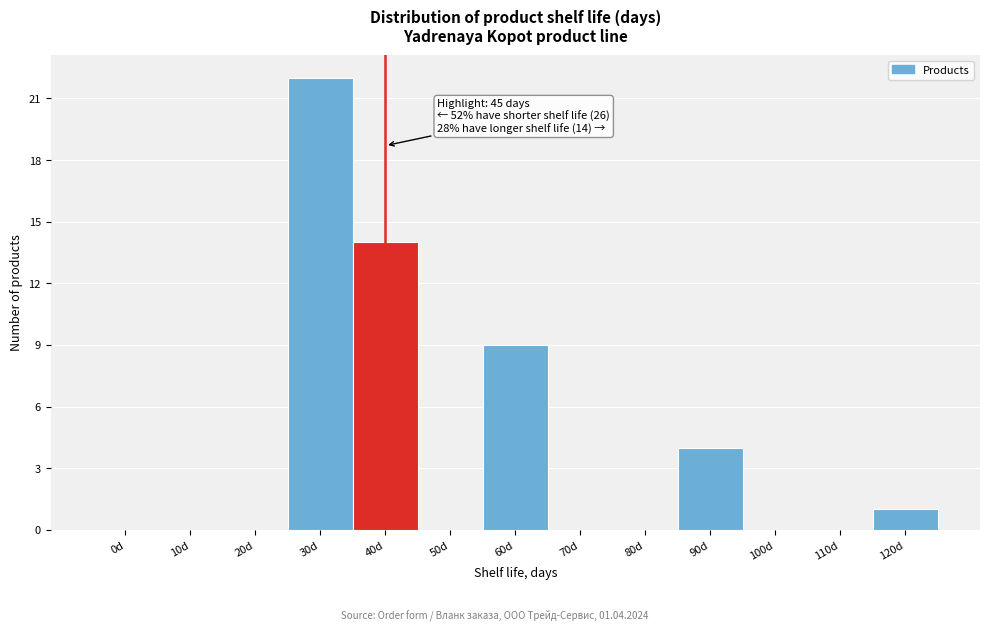

Reading right to left, list all the values displayed in this chart.

120d=1	110d=0	100d=0	90d=4	80d=0	70d=0	60d=9	50d=0	40d=14	30d=22	20d=0	10d=0	0d=0